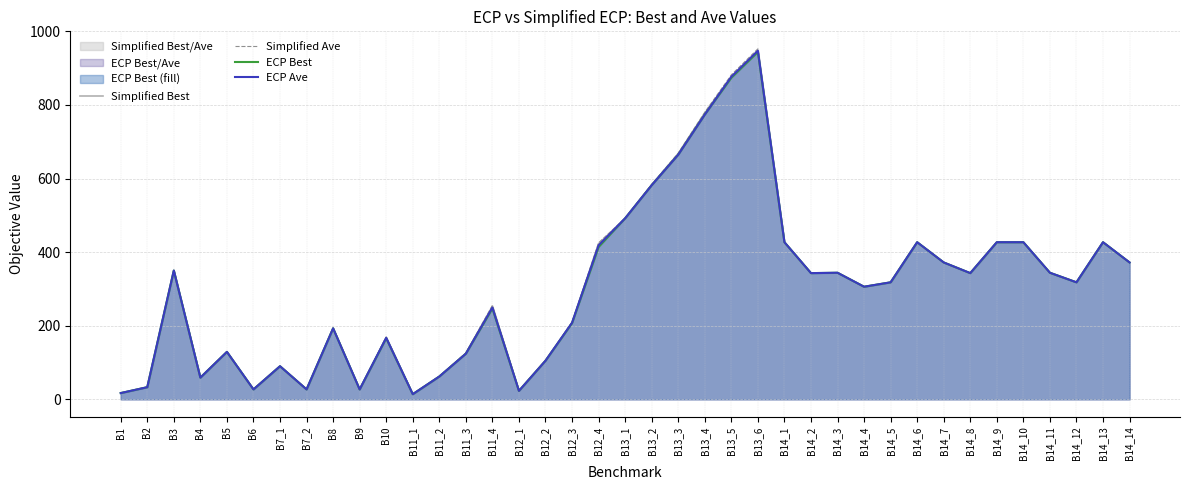

What is the label of the 20th point from the left?

B13_1